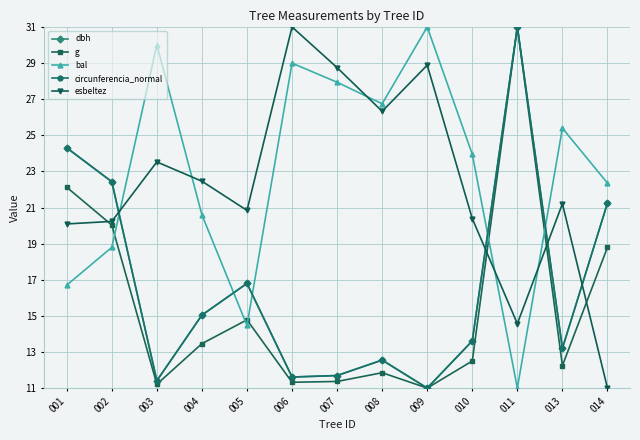

The bal series shows 16.8 at 011. True or false?

False